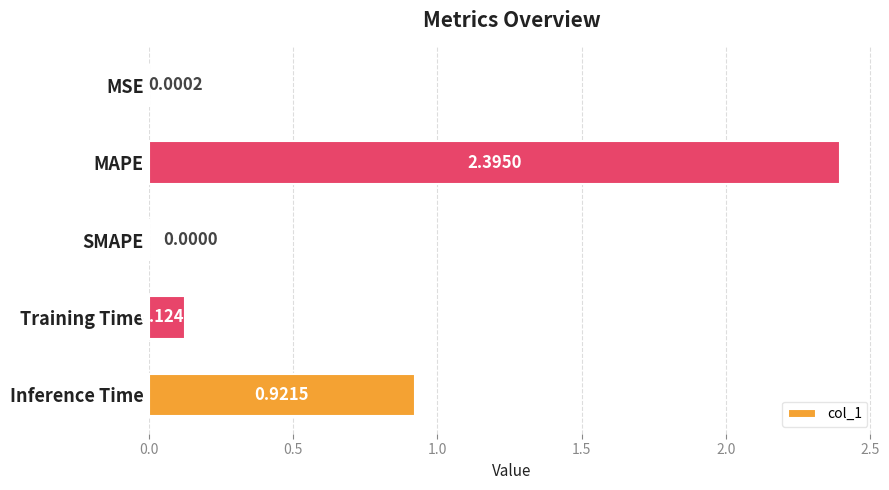

What is the maximum value shown in the chart?

2.4